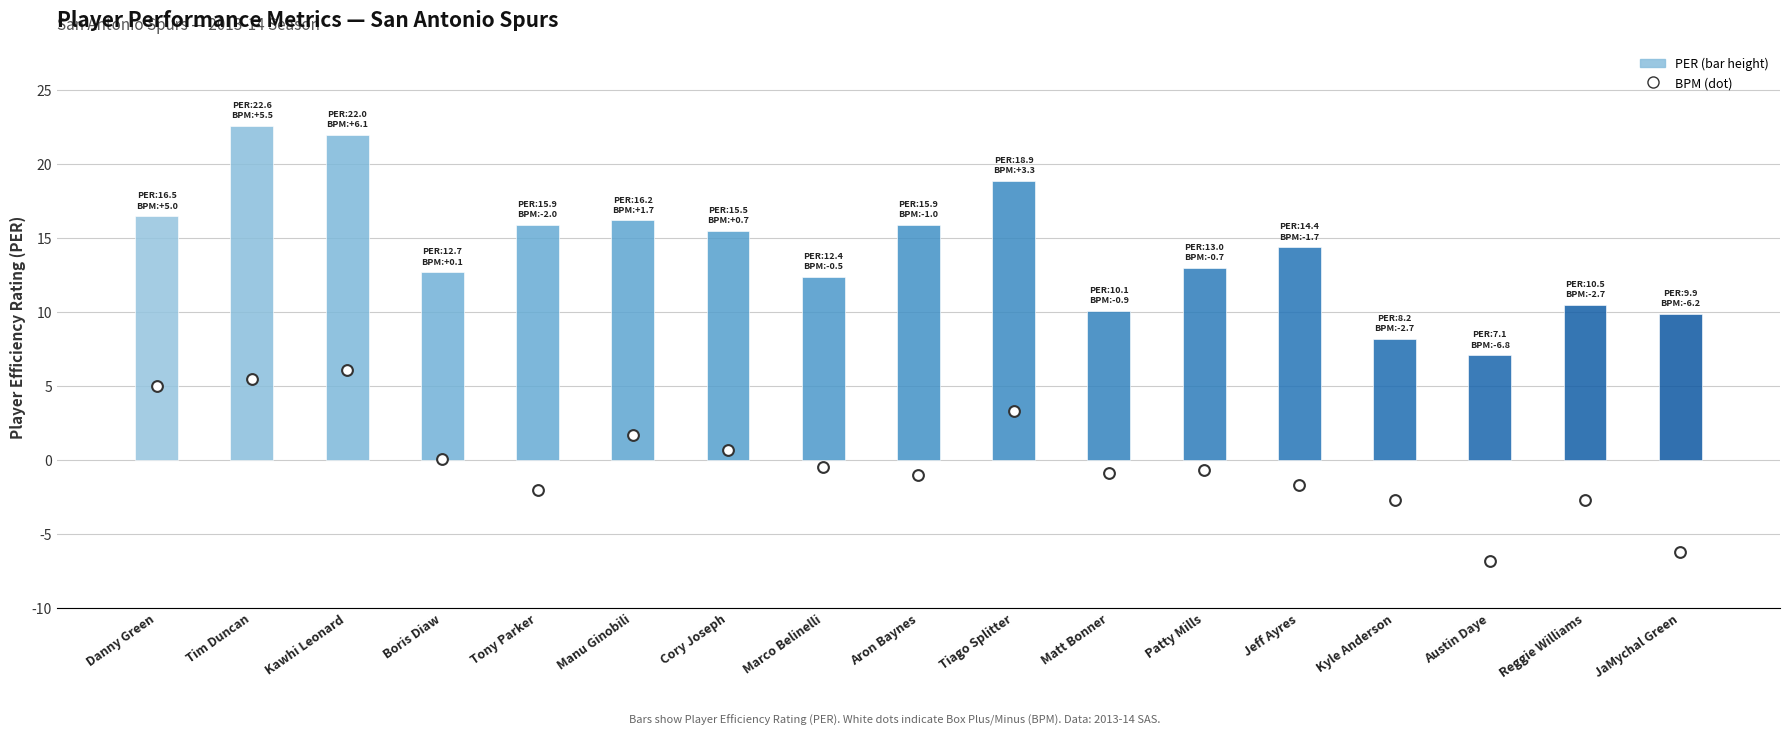

At which category is the sum across all series the highest?

Tim Duncan